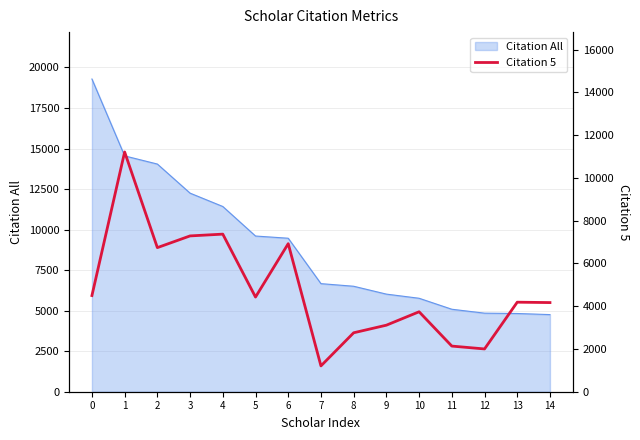

What is the maximum value shown in the chart?

11209